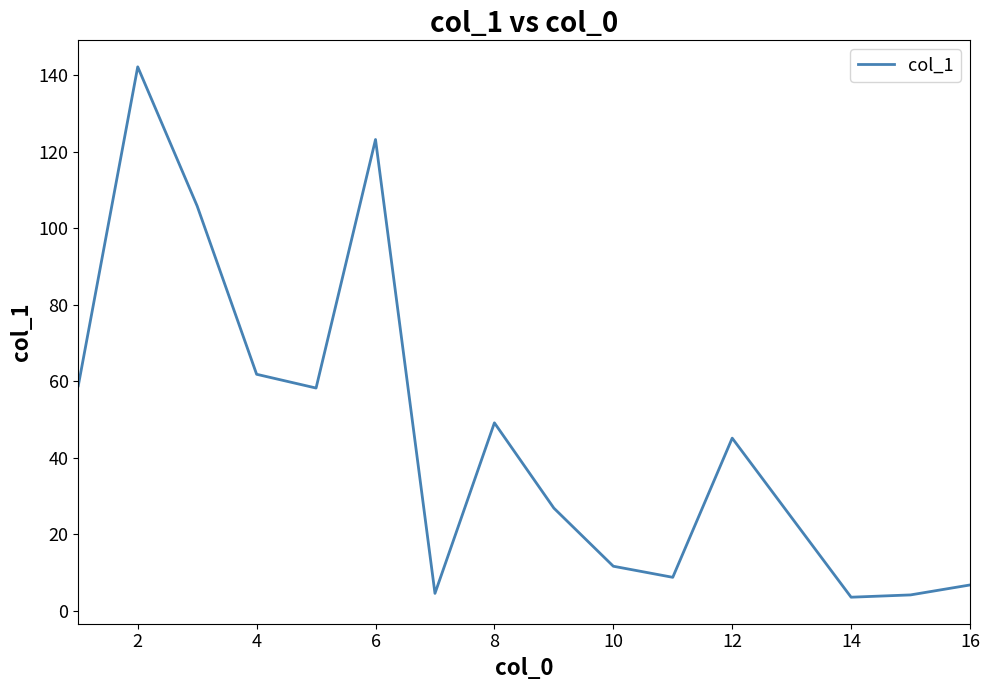

What is the sum of all values?

710.1